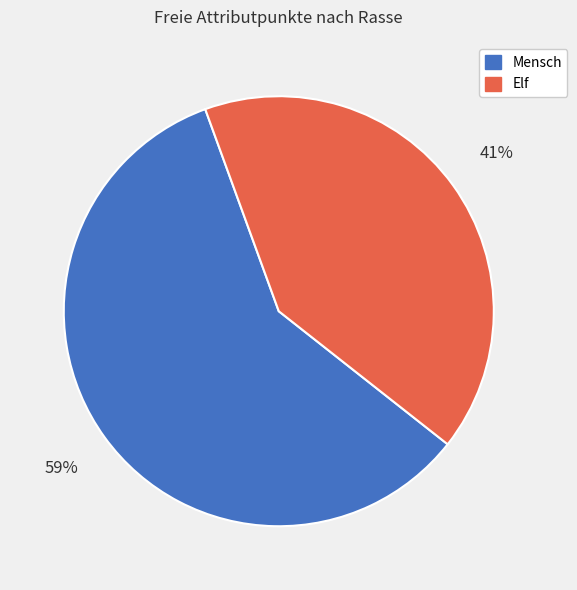

Is there a majority slice in this chart?

Yes